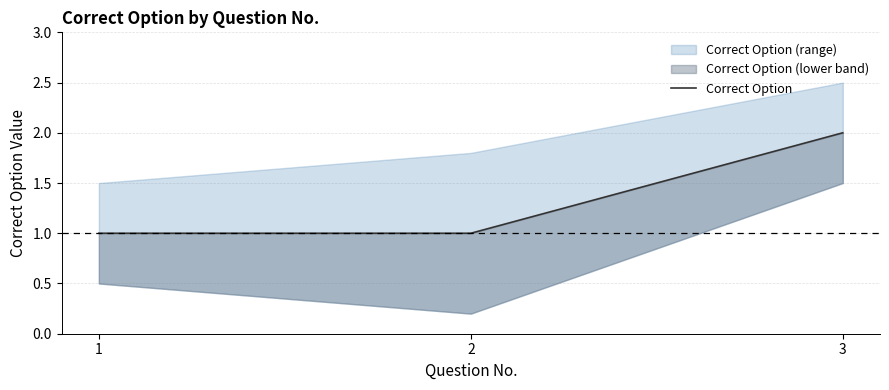

Reading right to left, extract all data points from this chart.

3=2	2=1	1=1